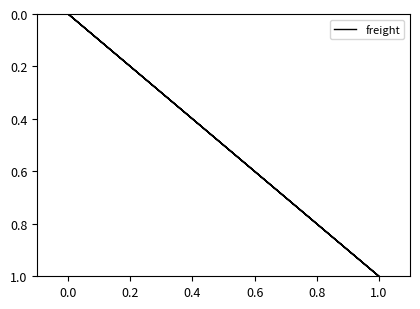

Which has a higher value, 0.0 or 1.0?

1.0